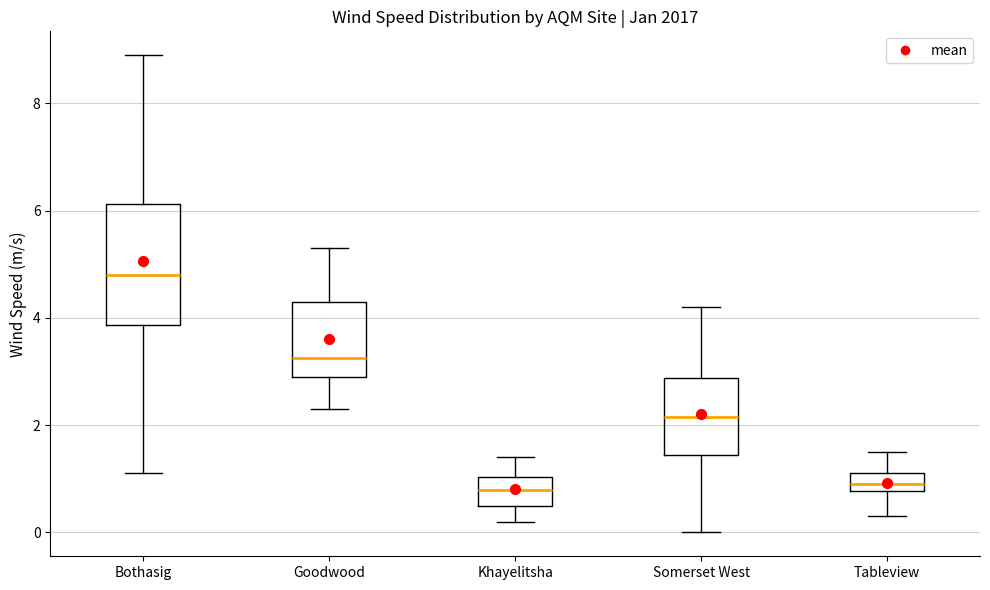

Reading left to right, transcribe this box plot: for each box, give where its median line is, the range the box spans, and where its two whiskers end, as read against the y-axis. The values are not printed on the chart, so give them approximately, as read against the axis.

Bothasig: median 4.8, box 3.8 to 6.2, whiskers 1.2 to 9.0
Goodwood: median 3.2, box 3.0 to 4.4, whiskers 2.4 to 5.4
Khayelitsha: median 0.8, box 0.6 to 1.0, whiskers 0.2 to 1.4
Somerset West: median 2.2, box 1.4 to 2.8, whiskers 0.0 to 4.2
Tableview: median 1.0, box 0.8 to 1.2, whiskers 0.4 to 1.6